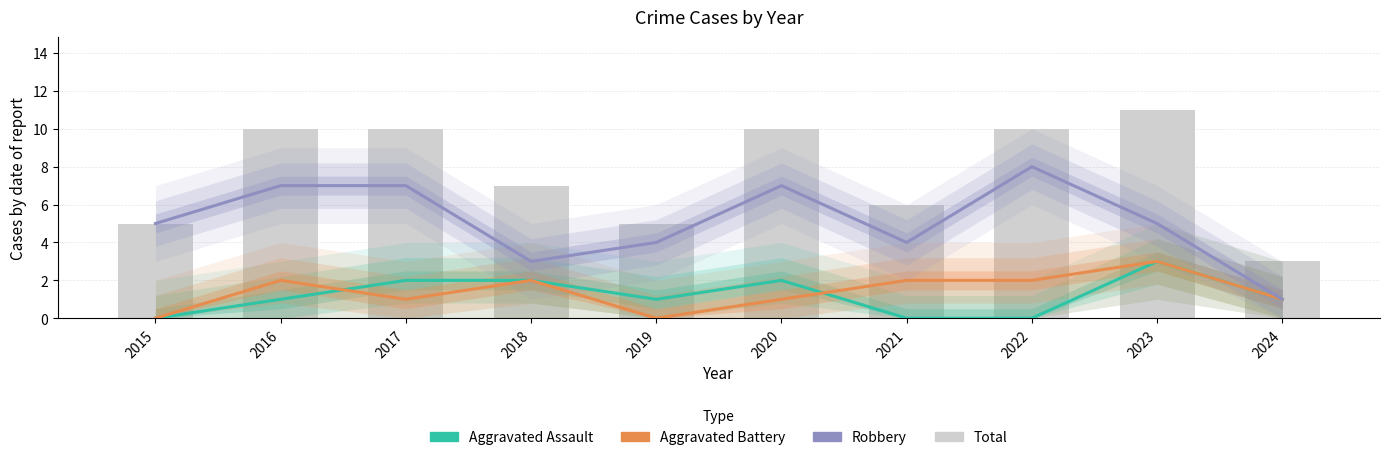

The Total series shows 11 at 2023. True or false?

True